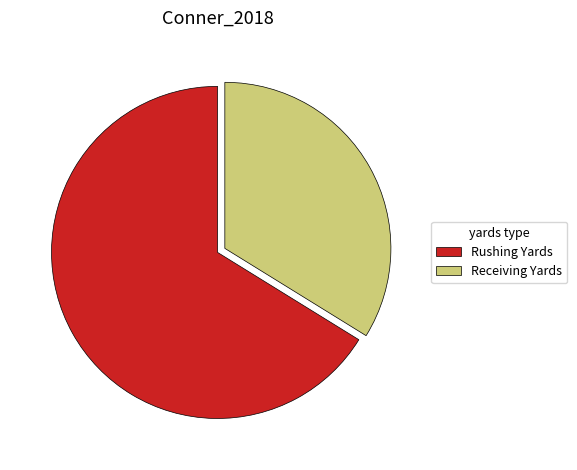

Which category has the smallest portion of the pie?

Receiving Yards